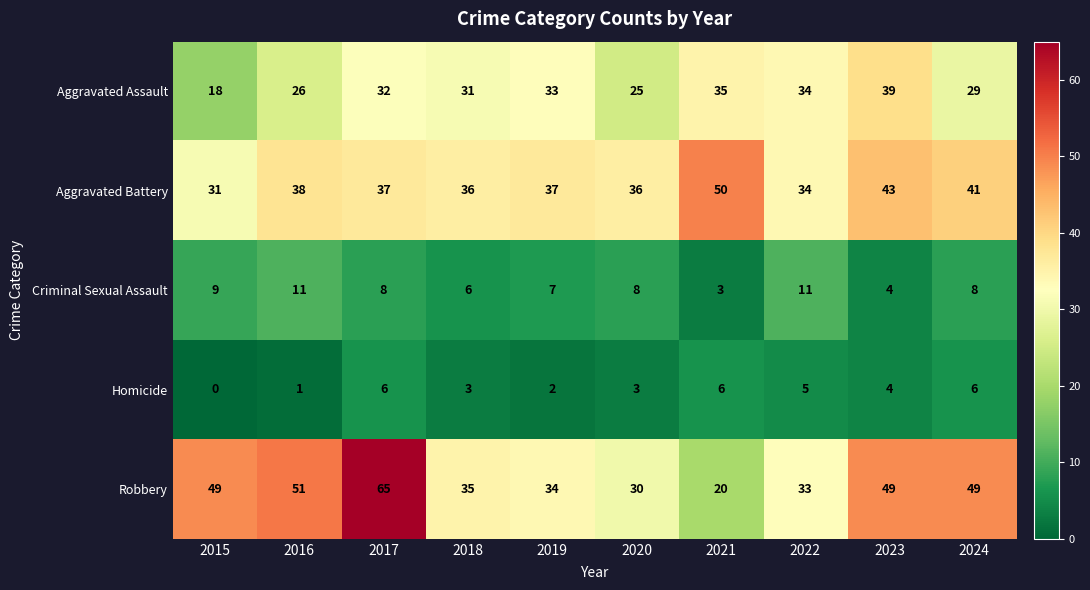

List the series in order of their peak value, highest first.

Robbery, Aggravated Battery, Aggravated Assault, Criminal Sexual Assault, Homicide